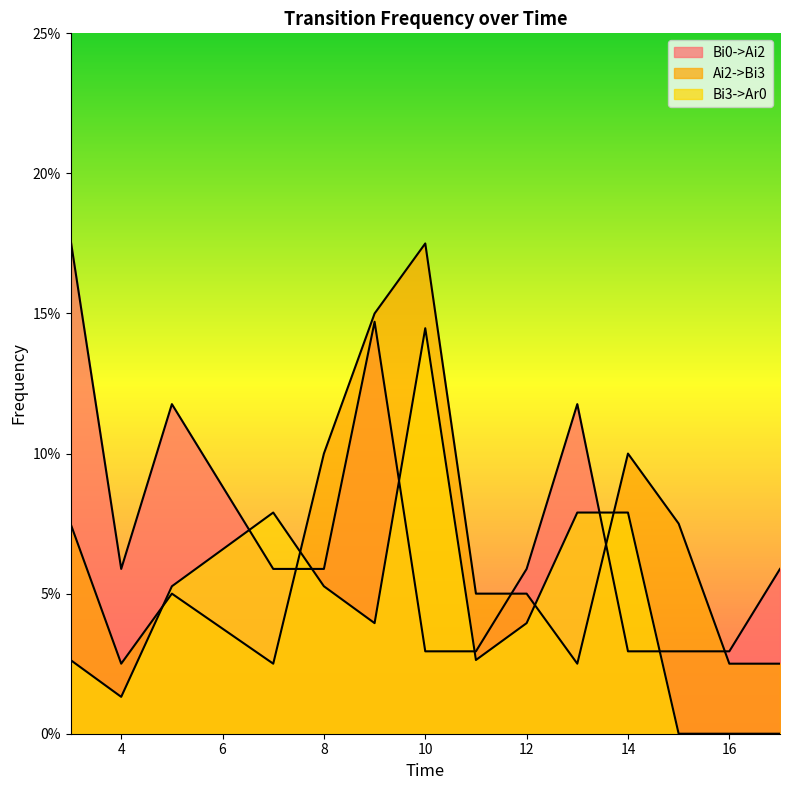

What is the difference between the Bi3->Ar0 values at 4 and 10?

0.1